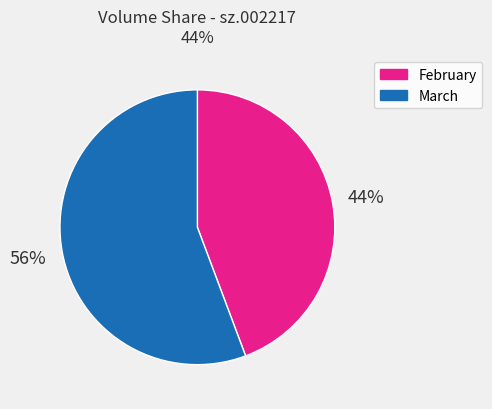

How many slices are in this pie chart?

2